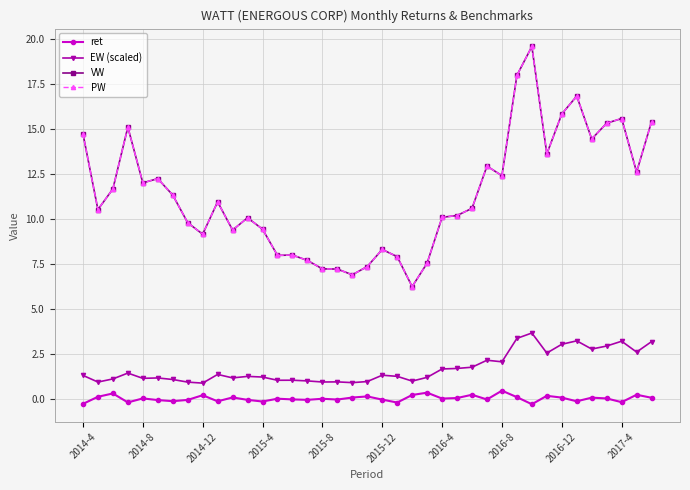

What is the minimum value for EW (scaled)?

0.9